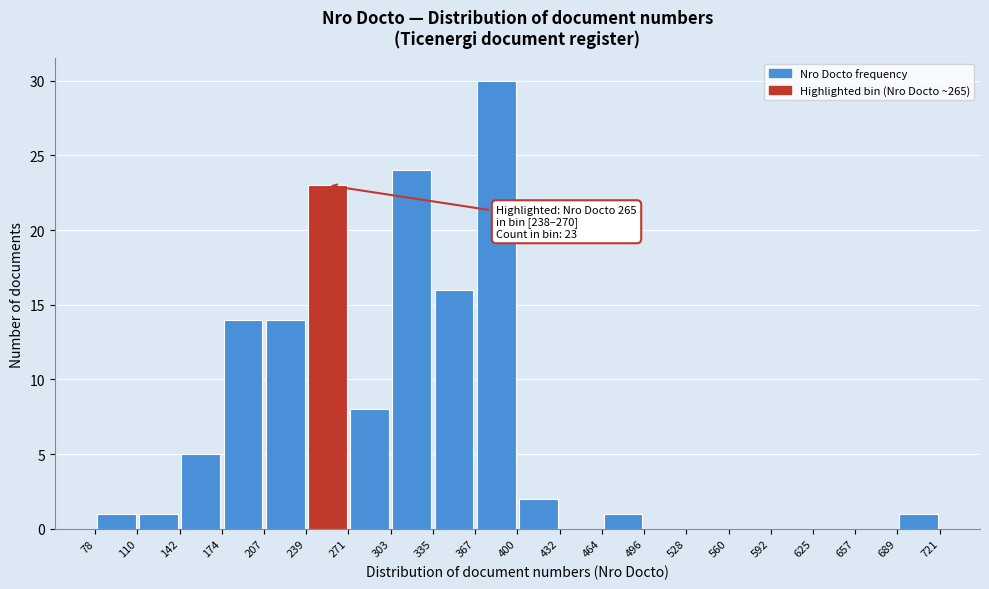

Which range on the x-axis has the tallest bar?

367 to 400